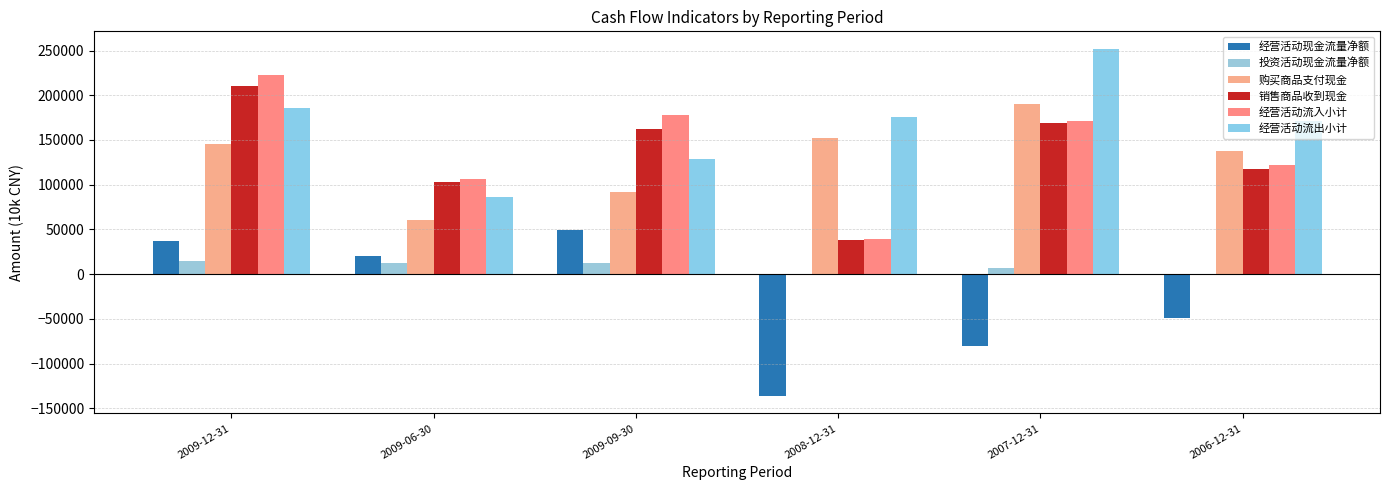

What is the difference between the highest and lowest values at 2009-09-30?

165249